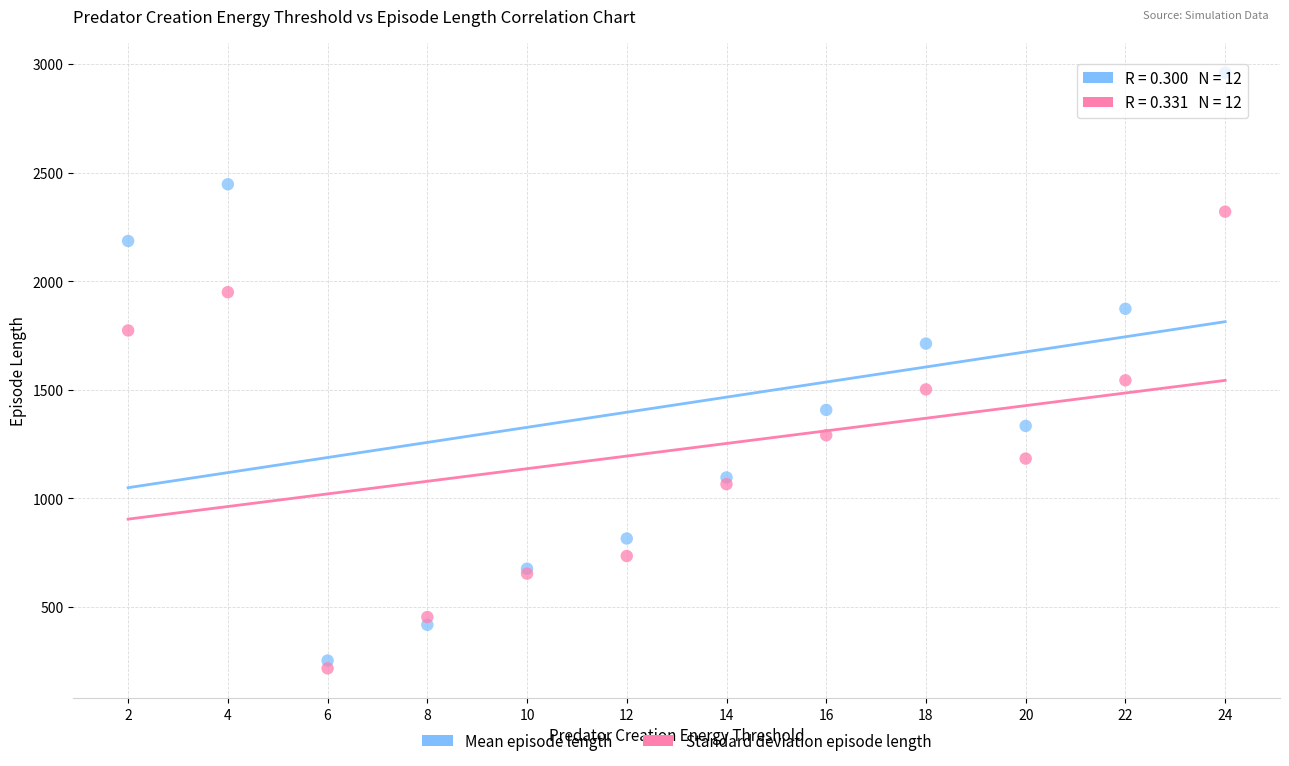

What is the X range (max minus min) for the scatter plot?

22.0